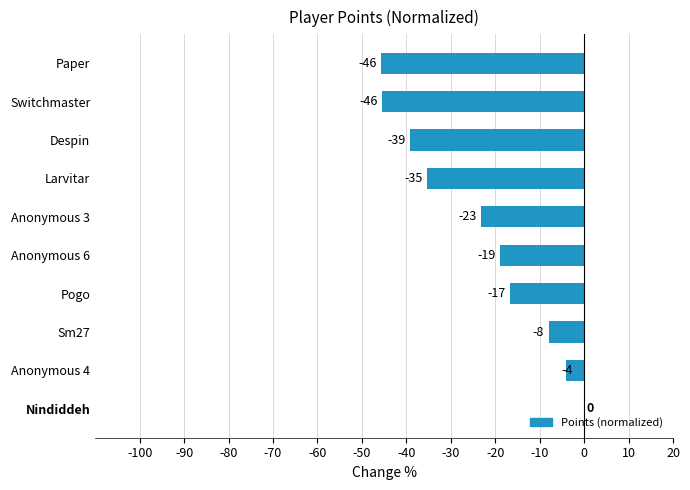

The chart shows a value of -8.0 at Sm27. True or false?

True